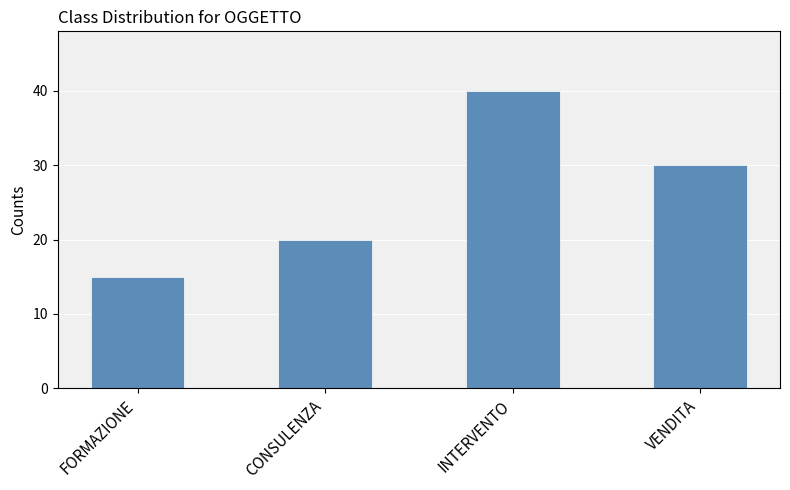

Where is the data nearest to the value 27?

VENDITA